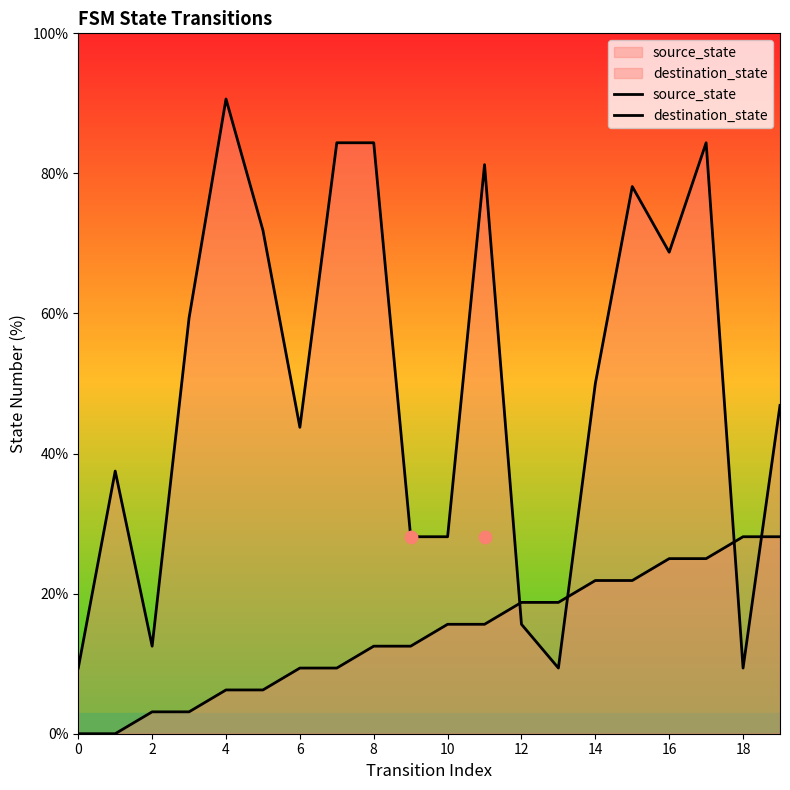

What are all the series names shown in the legend?

source_state, destination_state